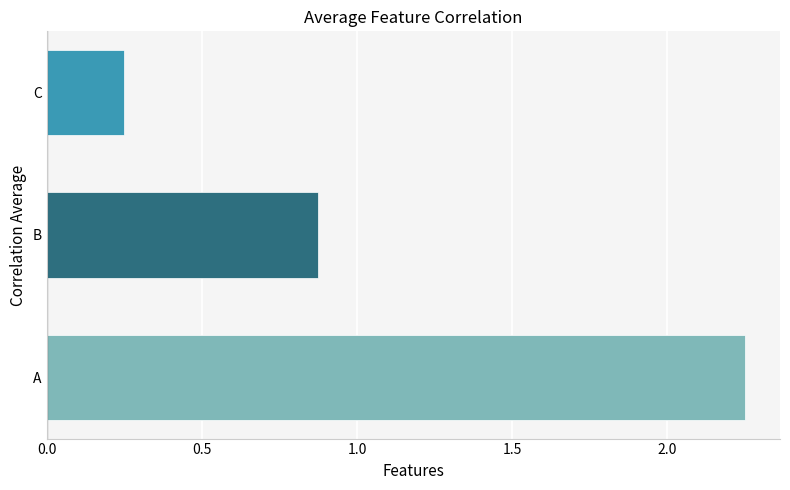

At which category does the chart reach its minimum across all series?

C